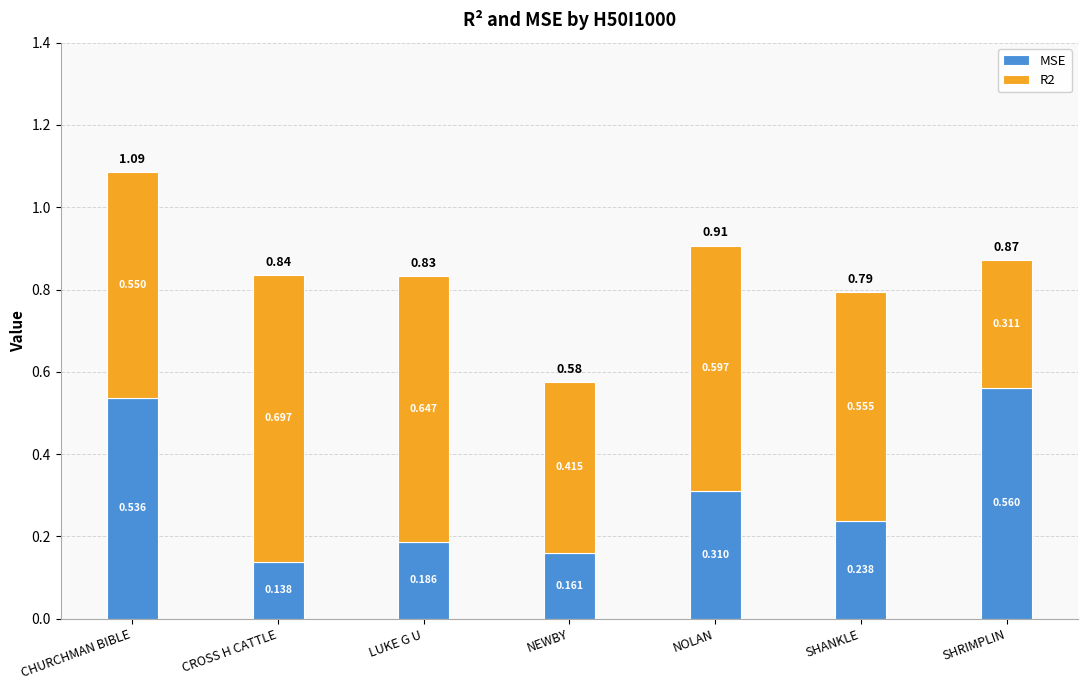

Where is MSE nearest to the value 0?

CROSS H CATTLE